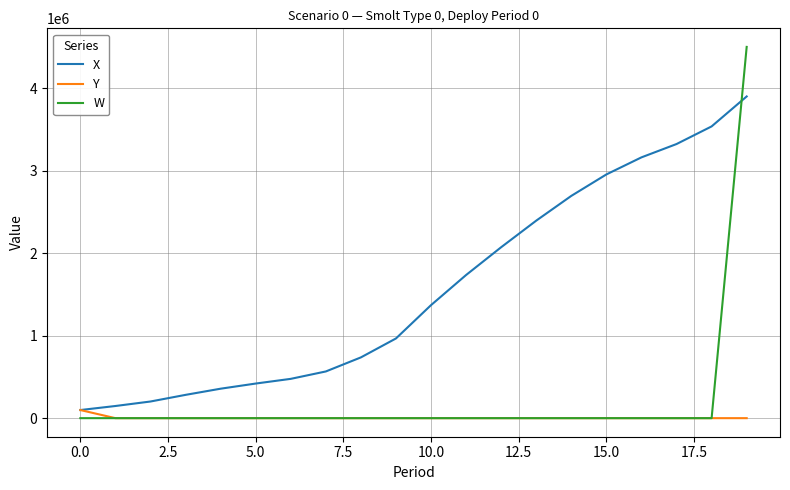

How many lines are shown in the chart?

3